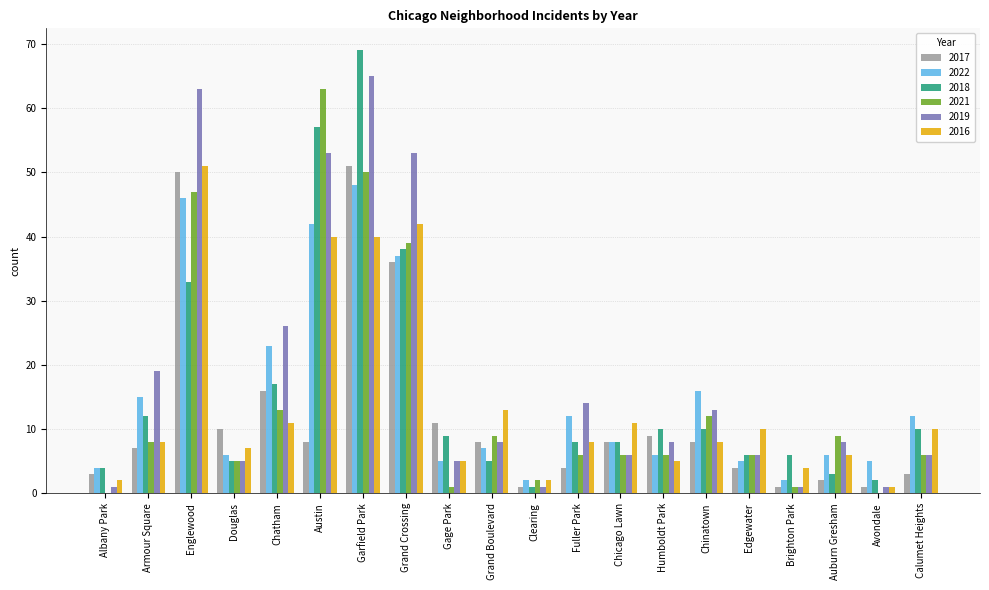

The value of 2018 at Grand Crossing is 38. True or false?

True